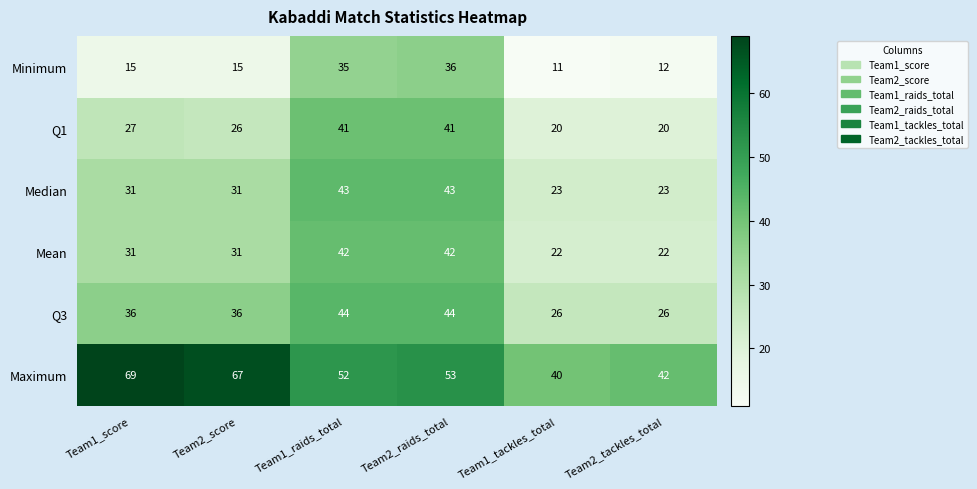

At Team1_raids_total, list the series in order from largest to smallest.

Maximum, Q3, Median, Mean, Q1, Minimum